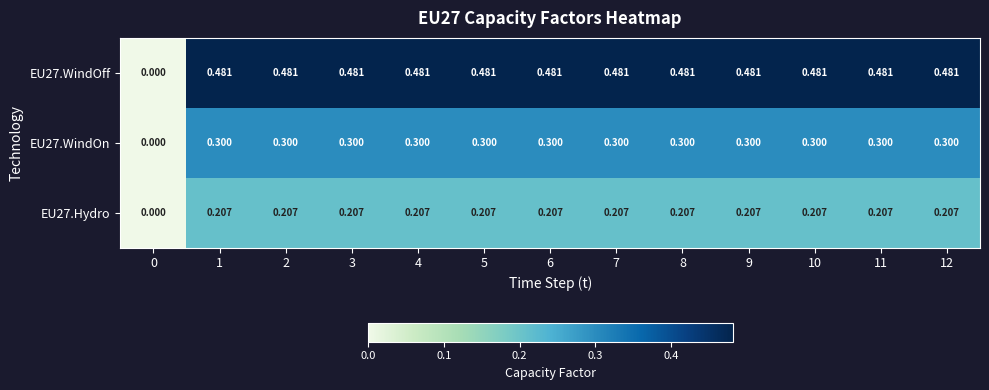

Is the value of EU27.WindOn at 9 greater than the value of EU27.WindOff at 0?

Yes